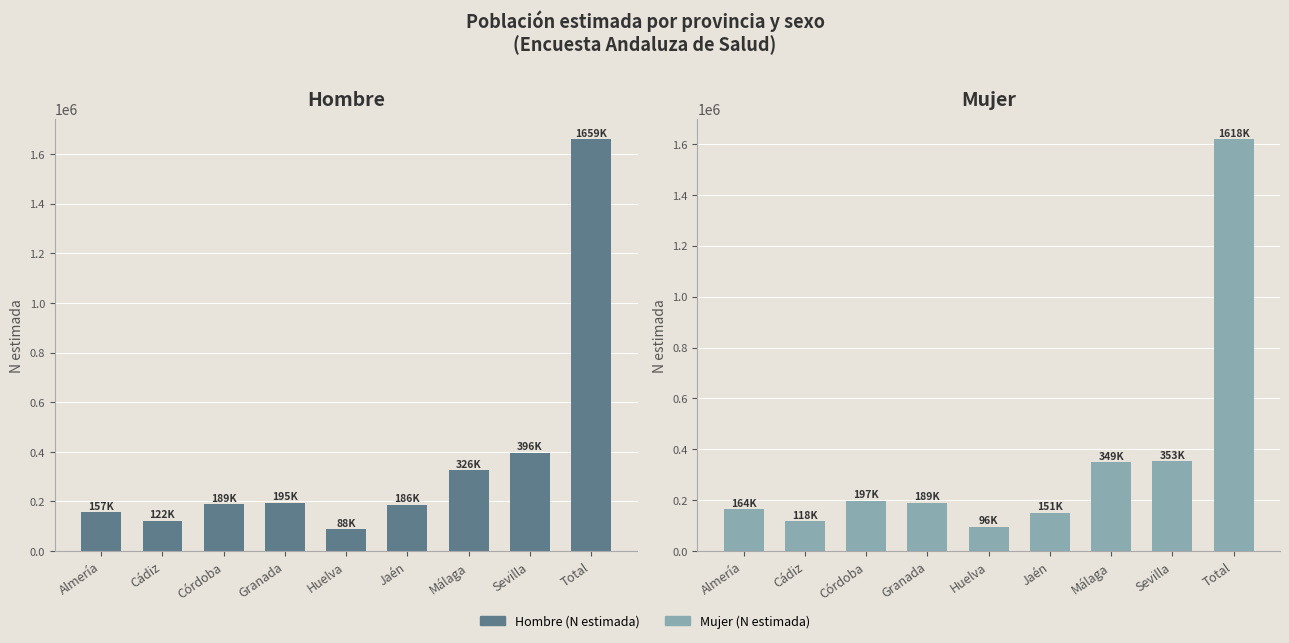

At how many categories does at least one series exceed 1443733?

1